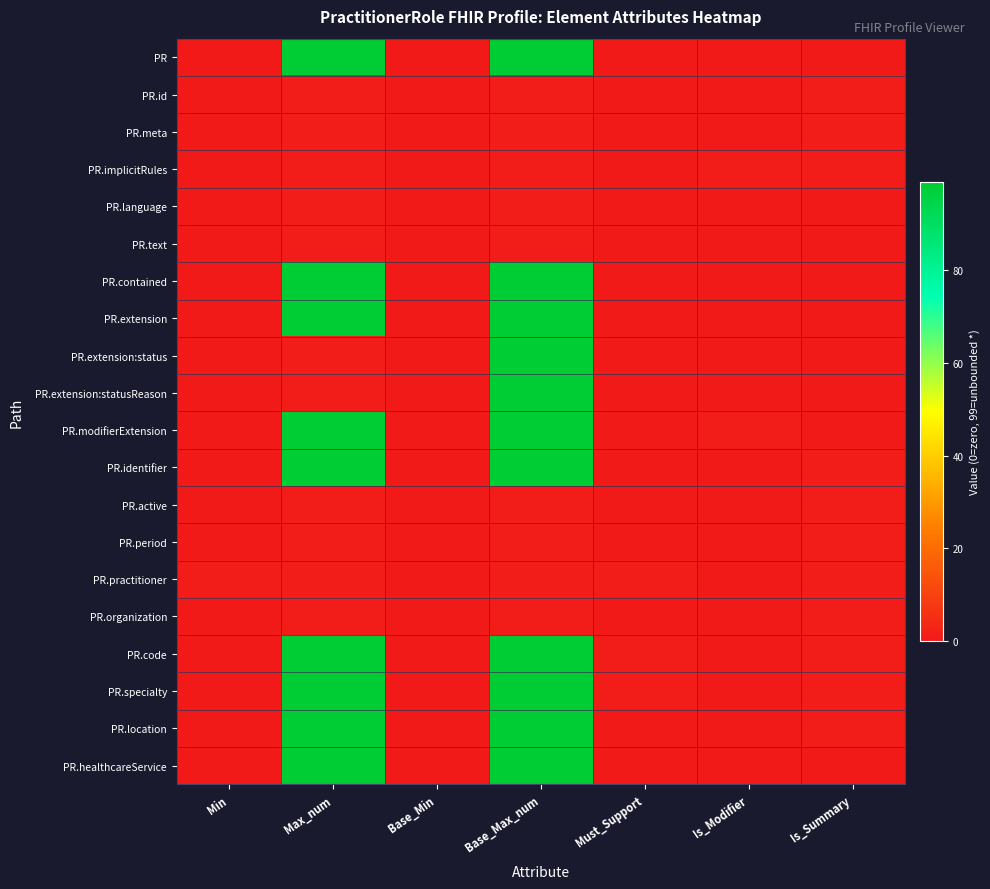

Reading left to right, extract all data points from this chart.

PR: Min=0	Max_num=99	Base_Min=0	Base_Max_num=99	Must_Support=0	Is_Modifier=0	Is_Summary=0
PR.id: Min=0	Max_num=1	Base_Min=0	Base_Max_num=1	Must_Support=0	Is_Modifier=0	Is_Summary=1
PR.meta: Min=0	Max_num=1	Base_Min=0	Base_Max_num=1	Must_Support=0	Is_Modifier=0	Is_Summary=1
PR.implicitRules: Min=0	Max_num=1	Base_Min=0	Base_Max_num=1	Must_Support=0	Is_Modifier=1	Is_Summary=1
PR.language: Min=0	Max_num=1	Base_Min=0	Base_Max_num=1	Must_Support=0	Is_Modifier=0	Is_Summary=0
PR.text: Min=0	Max_num=1	Base_Min=0	Base_Max_num=1	Must_Support=0	Is_Modifier=0	Is_Summary=0
PR.contained: Min=0	Max_num=99	Base_Min=0	Base_Max_num=99	Must_Support=0	Is_Modifier=0	Is_Summary=0
PR.extension: Min=0	Max_num=99	Base_Min=0	Base_Max_num=99	Must_Support=0	Is_Modifier=0	Is_Summary=0
PR.extension:status: Min=0	Max_num=1	Base_Min=0	Base_Max_num=99	Must_Support=0	Is_Modifier=0	Is_Summary=0
PR.extension:statusReason: Min=0	Max_num=1	Base_Min=0	Base_Max_num=99	Must_Support=0	Is_Modifier=0	Is_Summary=0
PR.modifierExtension: Min=0	Max_num=99	Base_Min=0	Base_Max_num=99	Must_Support=0	Is_Modifier=1	Is_Summary=0
PR.identifier: Min=0	Max_num=99	Base_Min=0	Base_Max_num=99	Must_Support=0	Is_Modifier=0	Is_Summary=1
PR.active: Min=0	Max_num=1	Base_Min=0	Base_Max_num=1	Must_Support=0	Is_Modifier=0	Is_Summary=1
PR.period: Min=0	Max_num=1	Base_Min=0	Base_Max_num=1	Must_Support=0	Is_Modifier=0	Is_Summary=1
PR.practitioner: Min=1	Max_num=1	Base_Min=0	Base_Max_num=1	Must_Support=1	Is_Modifier=0	Is_Summary=1
PR.organization: Min=0	Max_num=1	Base_Min=0	Base_Max_num=1	Must_Support=0	Is_Modifier=0	Is_Summary=1
PR.code: Min=0	Max_num=99	Base_Min=0	Base_Max_num=99	Must_Support=1	Is_Modifier=0	Is_Summary=1
PR.specialty: Min=0	Max_num=99	Base_Min=0	Base_Max_num=99	Must_Support=1	Is_Modifier=0	Is_Summary=1
PR.location: Min=0	Max_num=99	Base_Min=0	Base_Max_num=99	Must_Support=0	Is_Modifier=0	Is_Summary=1
PR.healthcareService: Min=0	Max_num=99	Base_Min=0	Base_Max_num=99	Must_Support=0	Is_Modifier=0	Is_Summary=0